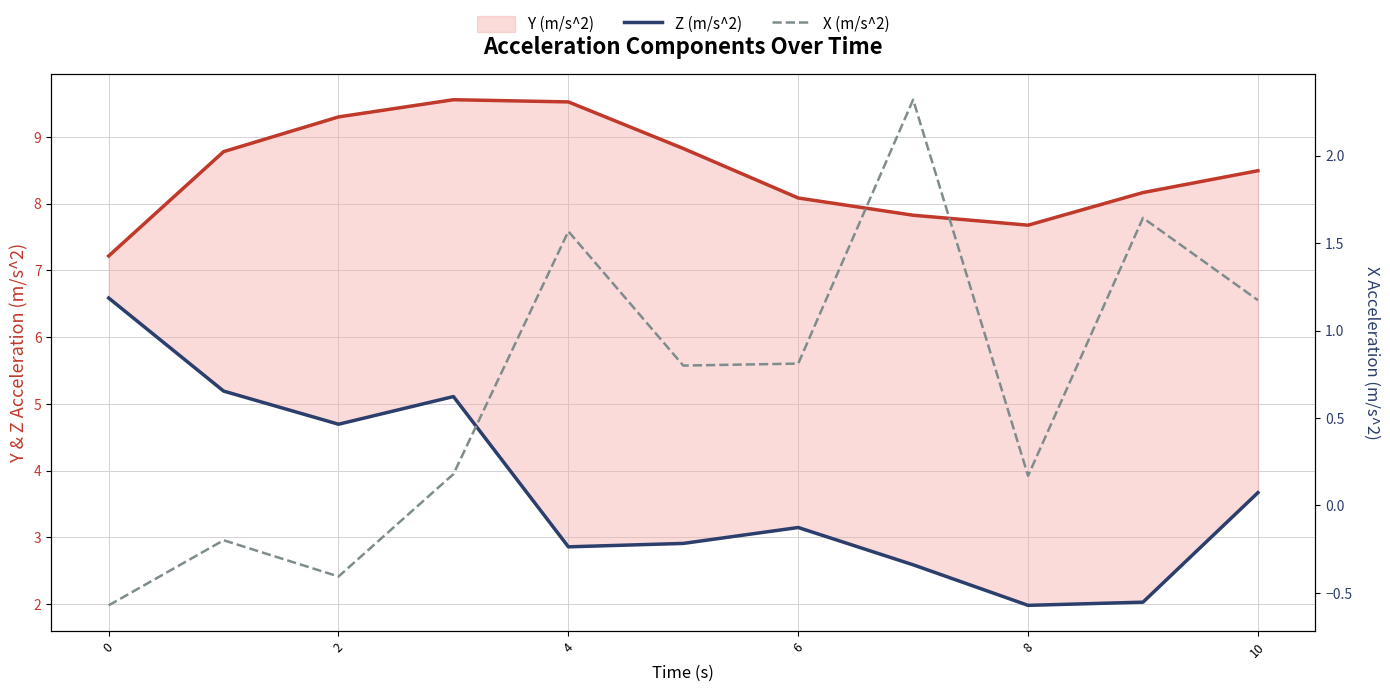

Reading right to left, transcribe all the data shown in this chart.

Y (m/s^2): 8.5	8.2	7.7	7.8	8.1	8.8	9.5	9.6	9.3	8.8	7.2
Z (m/s^2): 3.7	2.0	2.0	2.6	3.1	2.9	2.9	5.1	4.7	5.2	6.6
X (m/s^2): 1.2	1.6	0.2	2.3	0.8	0.8	1.6	0.2	-0.4	-0.2	-0.6